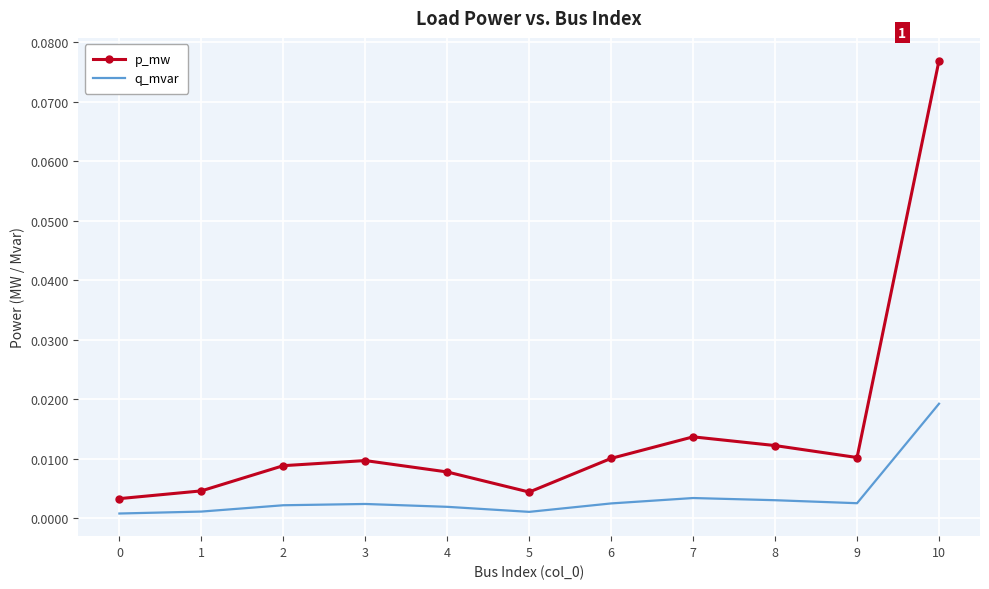

True or false: q_mvar and p_mw cross at least once.

False